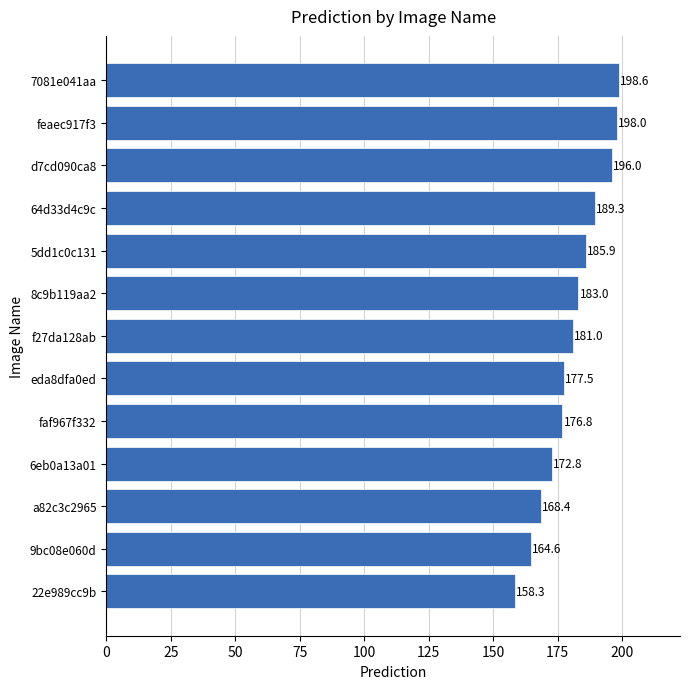

What is the ratio of the value at 64d33d4c9c to the value at 7081e041aa?

1.0